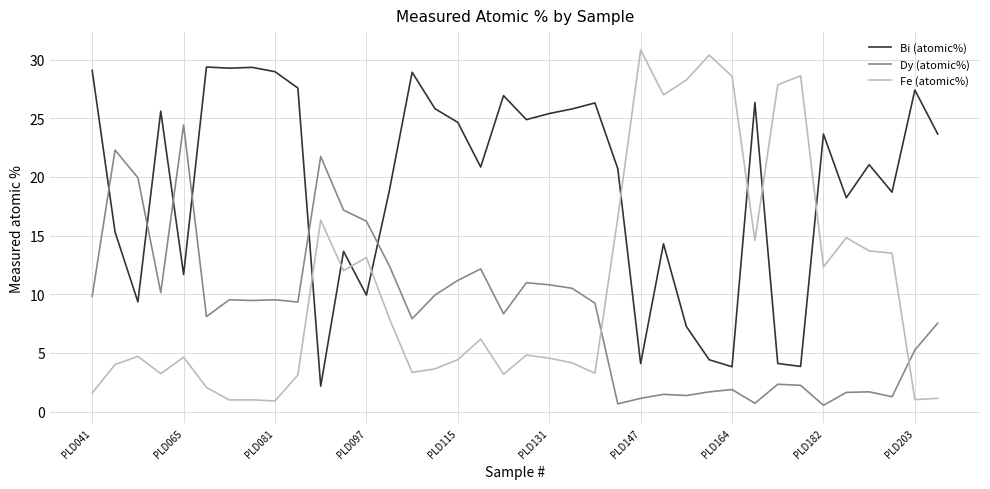

How many categories are shown in the chart?

38